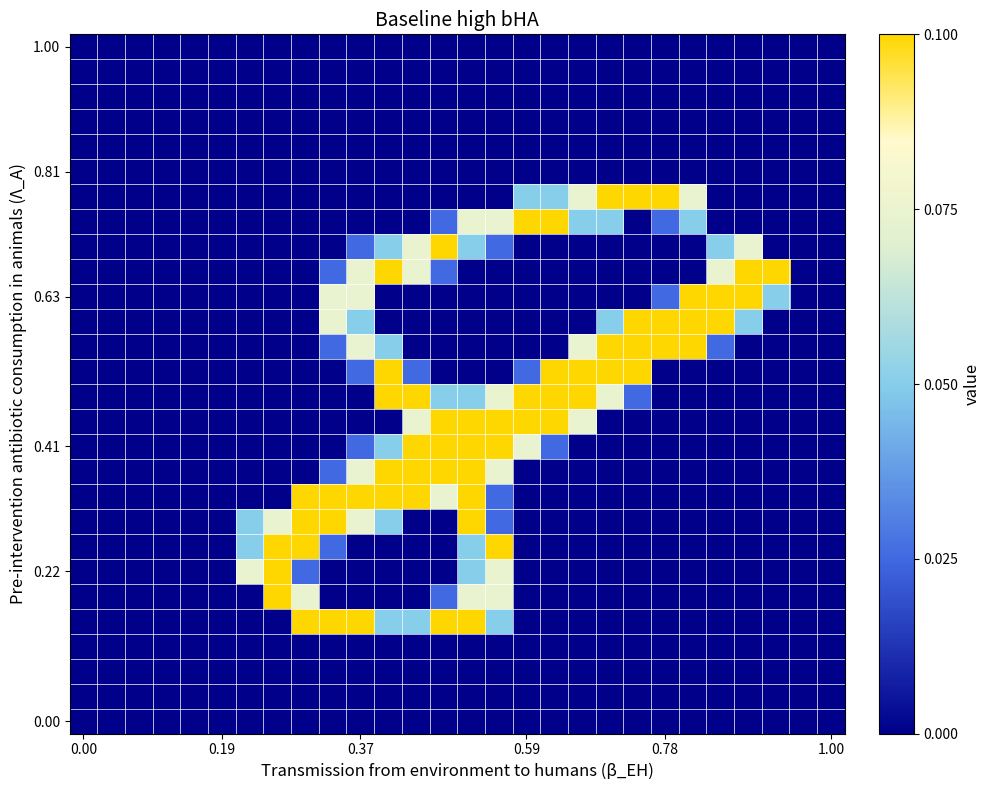

At how many categories does at least one series exceed 0?

20